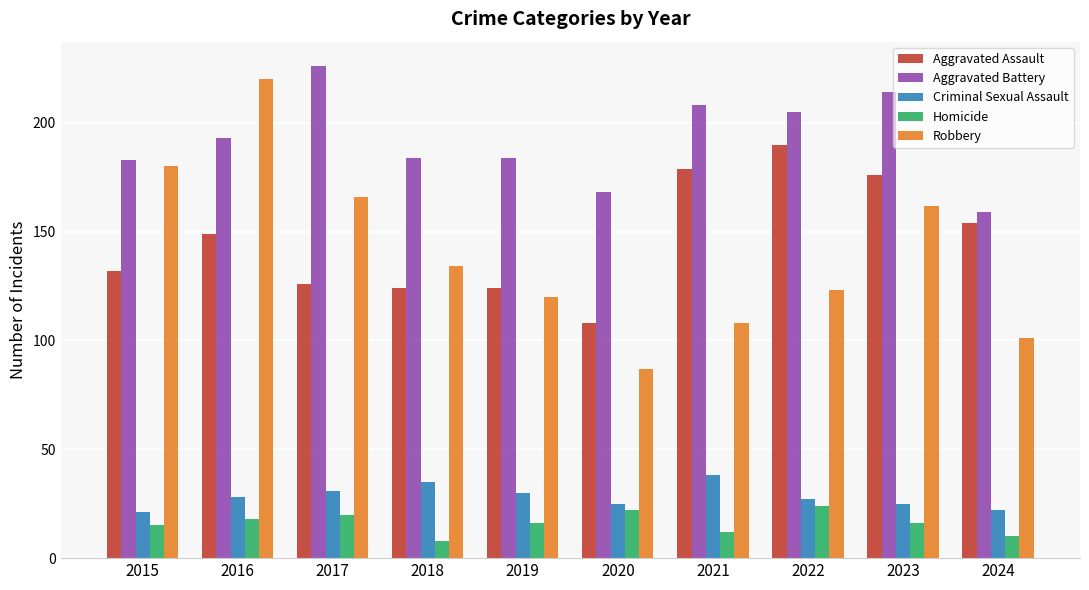

True or false: Robbery has a value of 269 at 2015.

False